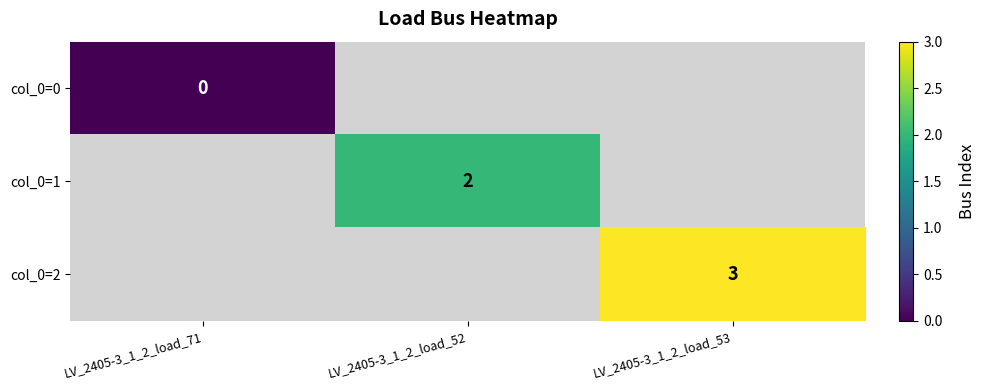

True or false: col_0=2 has a value of 3 at LV_2405-3_1_2_load_53.

True